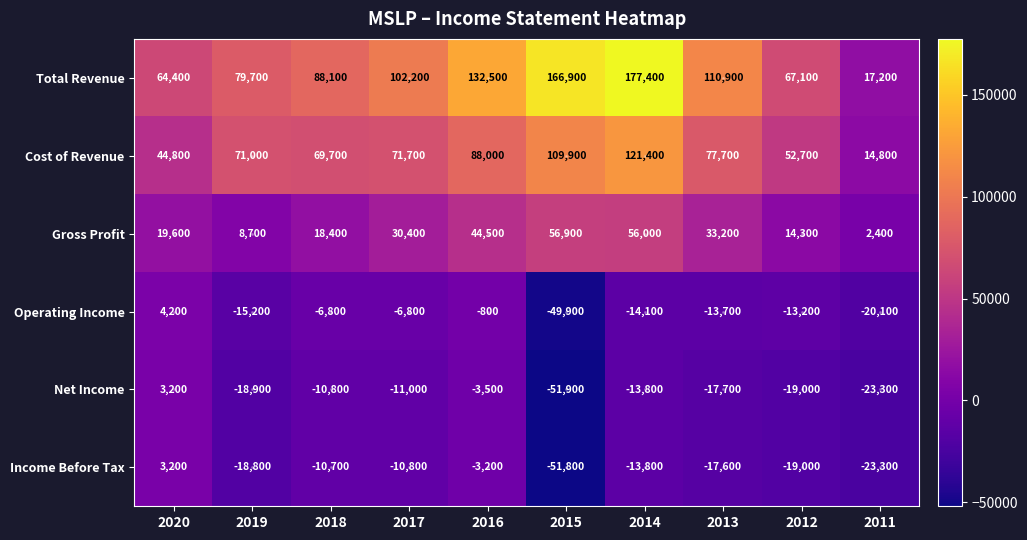

What is the spread (max minus min) of values at 2012?

86100